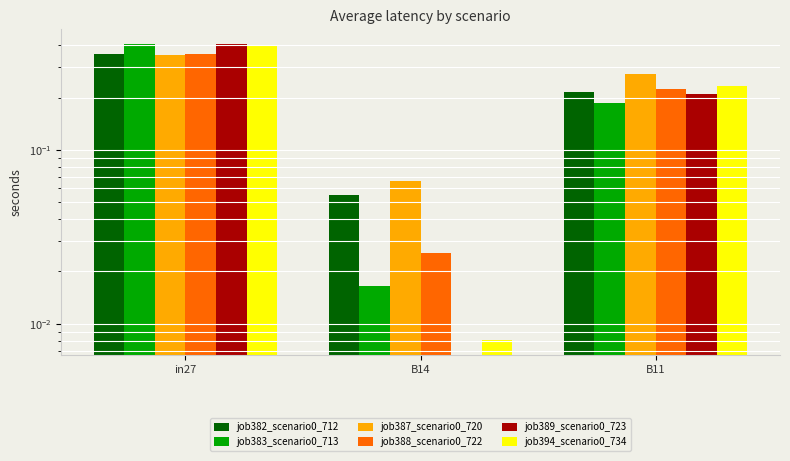

What is the maximum value for job394_scenario0_734?

0.4